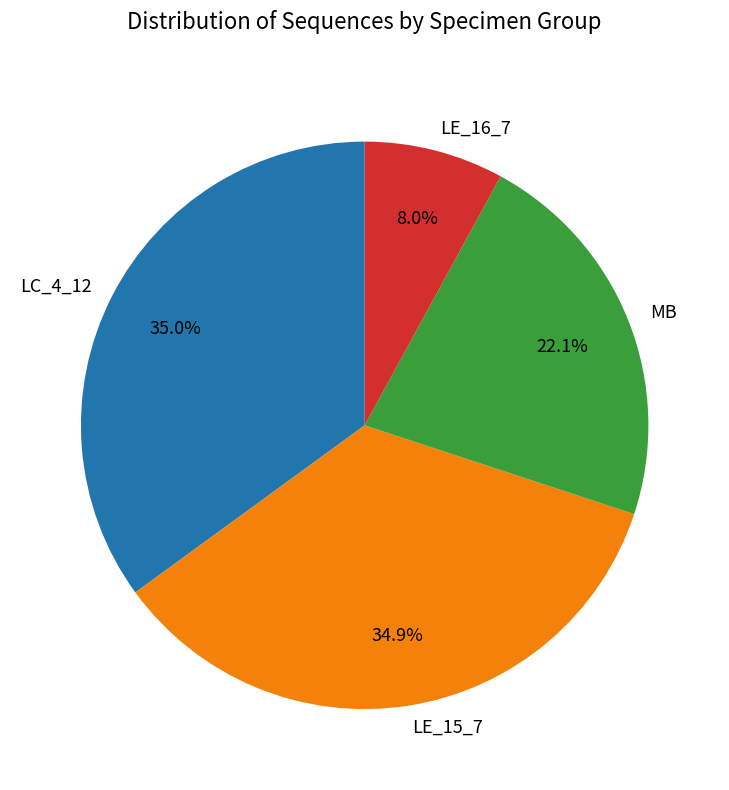

Is the sum of LC_4_12 and LE_15_7 greater than half?

Yes